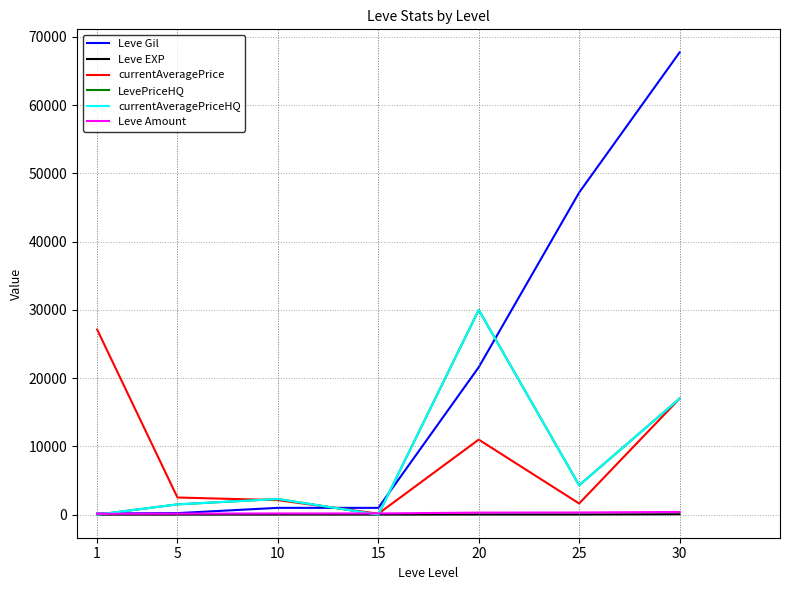

Reading right to left, extract all data points from this chart.

Leve Gil: 67730	47200	21600	990	990	220	160
Leve EXP: 52	21	21	7	9	5	1
currentAveragePrice: 17000	1629	10992	131	2122	2507	27128
LevePriceHQ: 17000	4300	30000	0	2284	1499	0
currentAveragePriceHQ: 17000	4300	30000	0	2284	1499	0
Leve Amount: 389	310	292	173	172	140	113